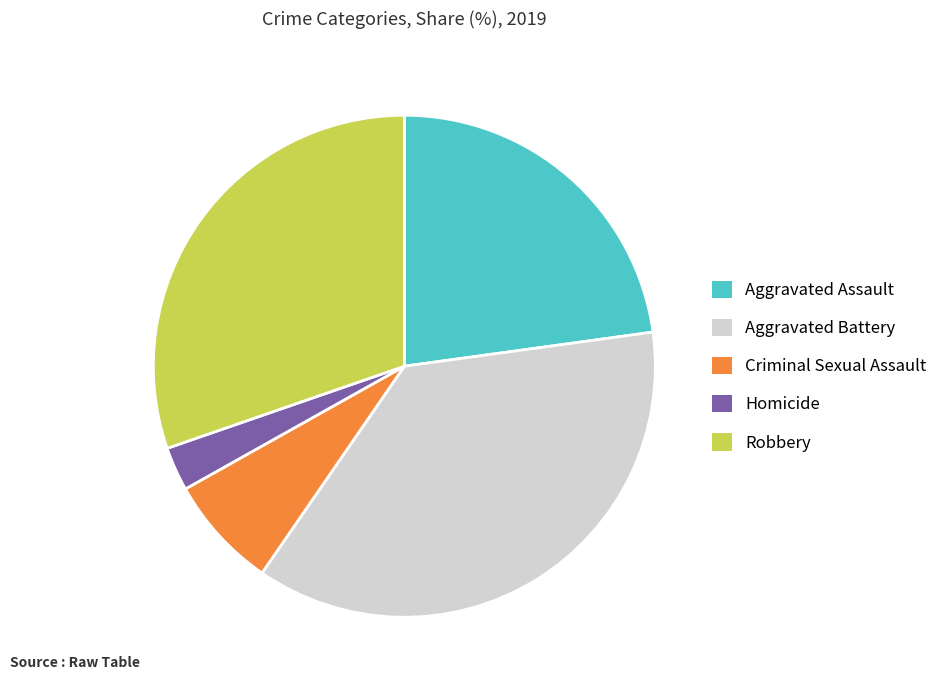

Combined, do Robbery and Criminal Sexual Assault account for over 50%?

No